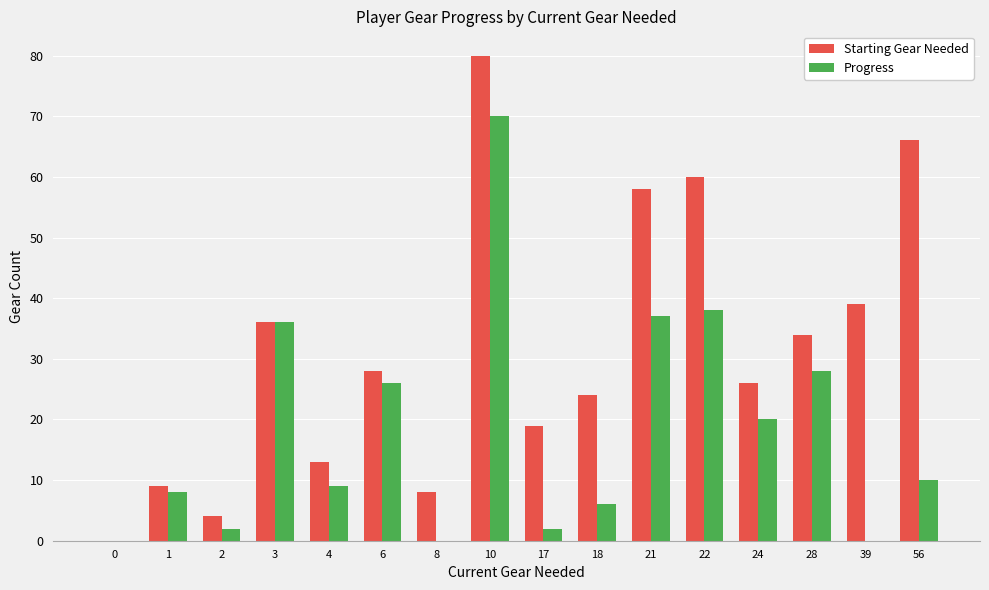

Which series has the largest range (max minus min)?

Starting Gear Needed